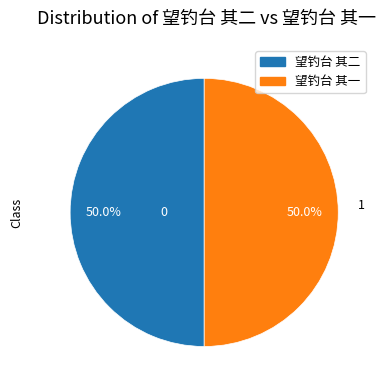

Count the number of slices in the pie.

2